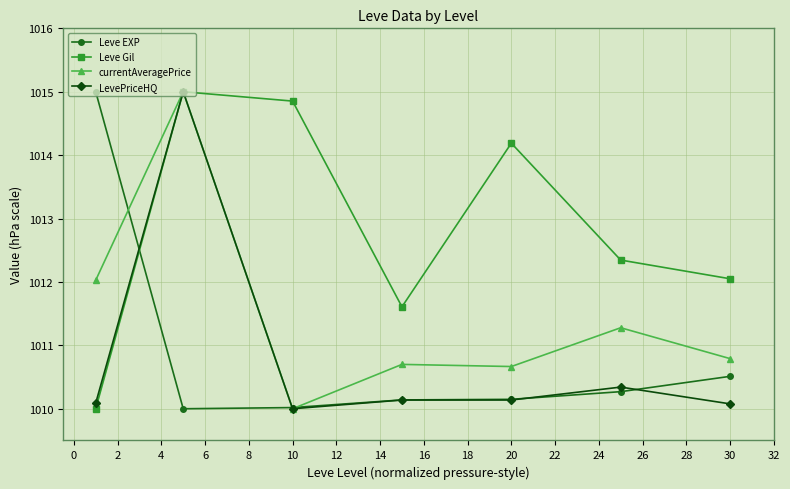

Which series has the largest total across all categories?

Leve Gil